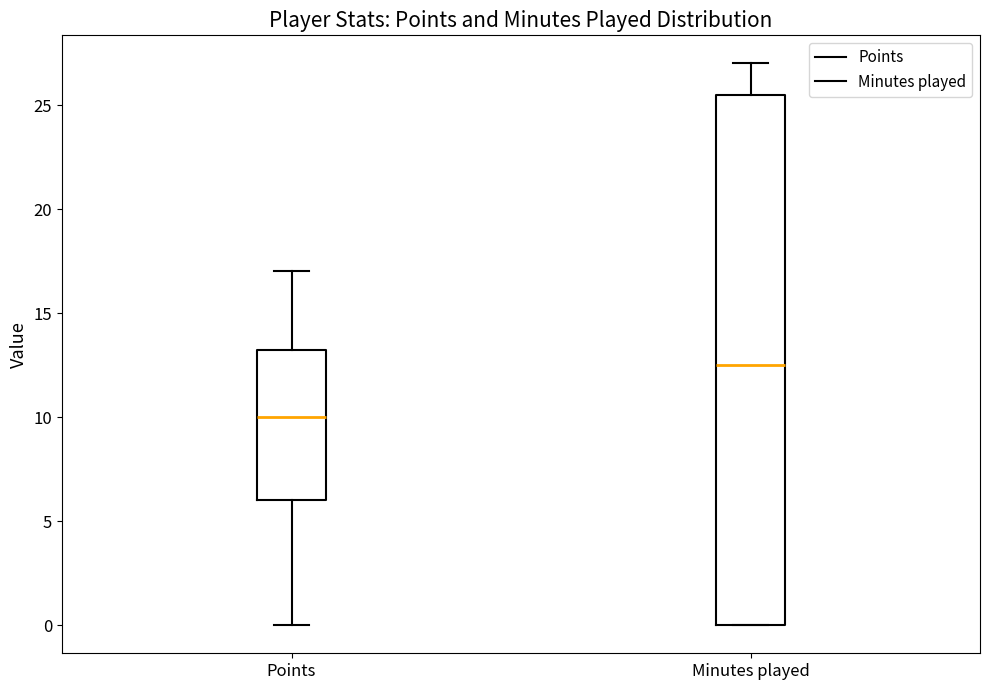

Comparing the boxes themselves (not the whiskers), which one is the tallest?

Minutes played